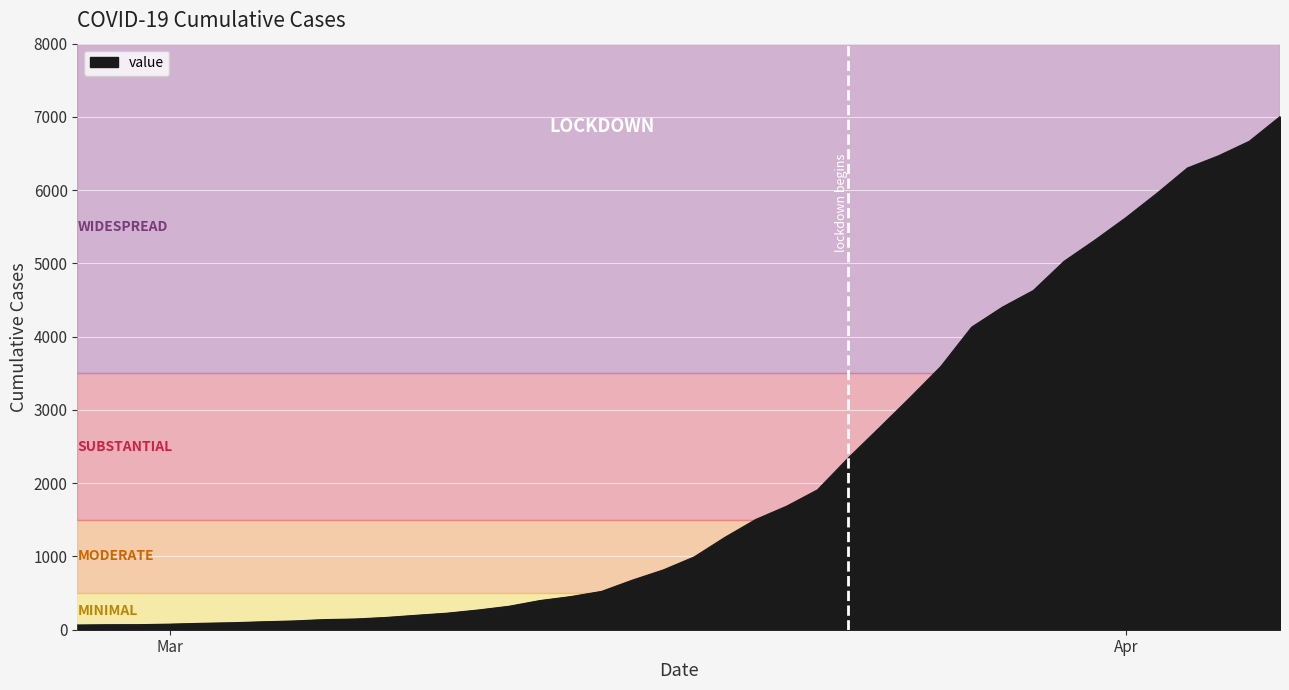

What is the minimum value shown in the chart?

64